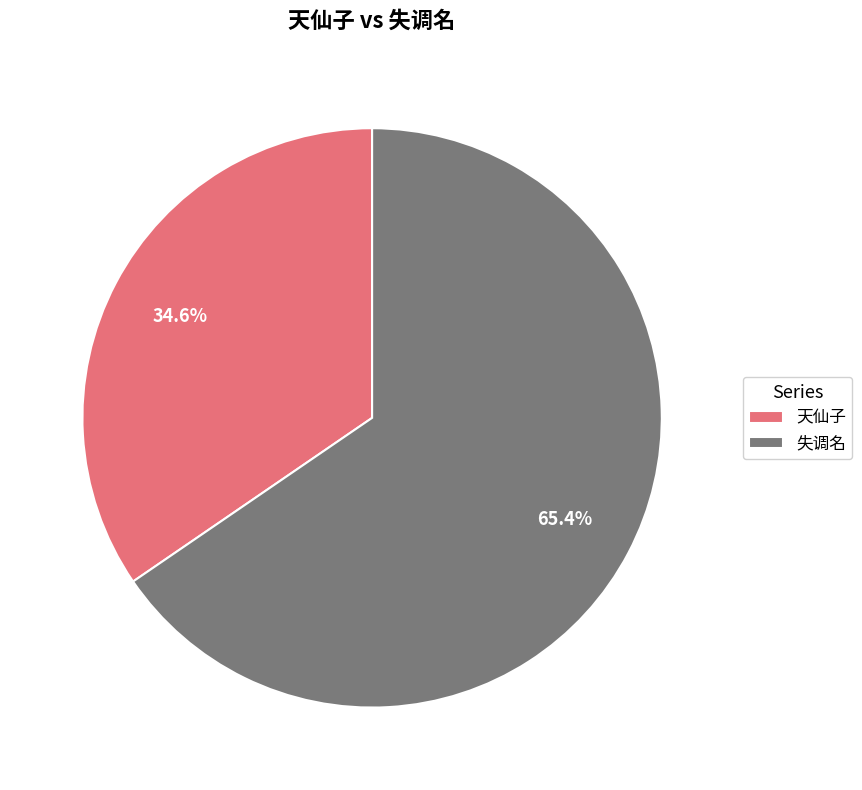

Do 失调名 and 天仙子 together represent more than half of the pie?

Yes